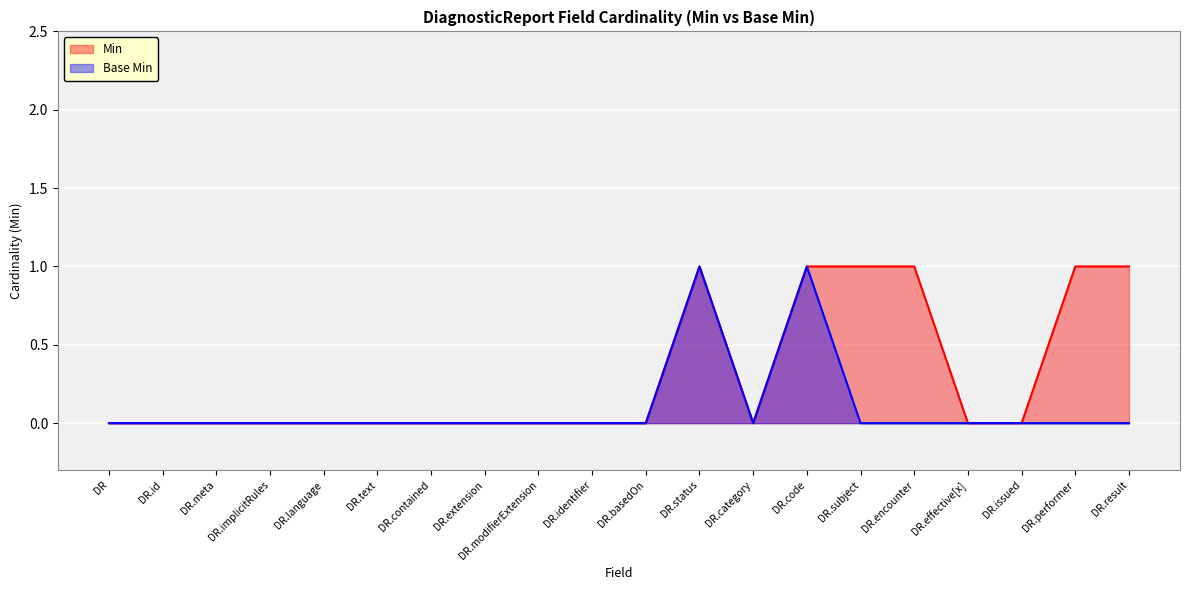

At DR.subject, list the series in order from largest to smallest.

Min, Base Min